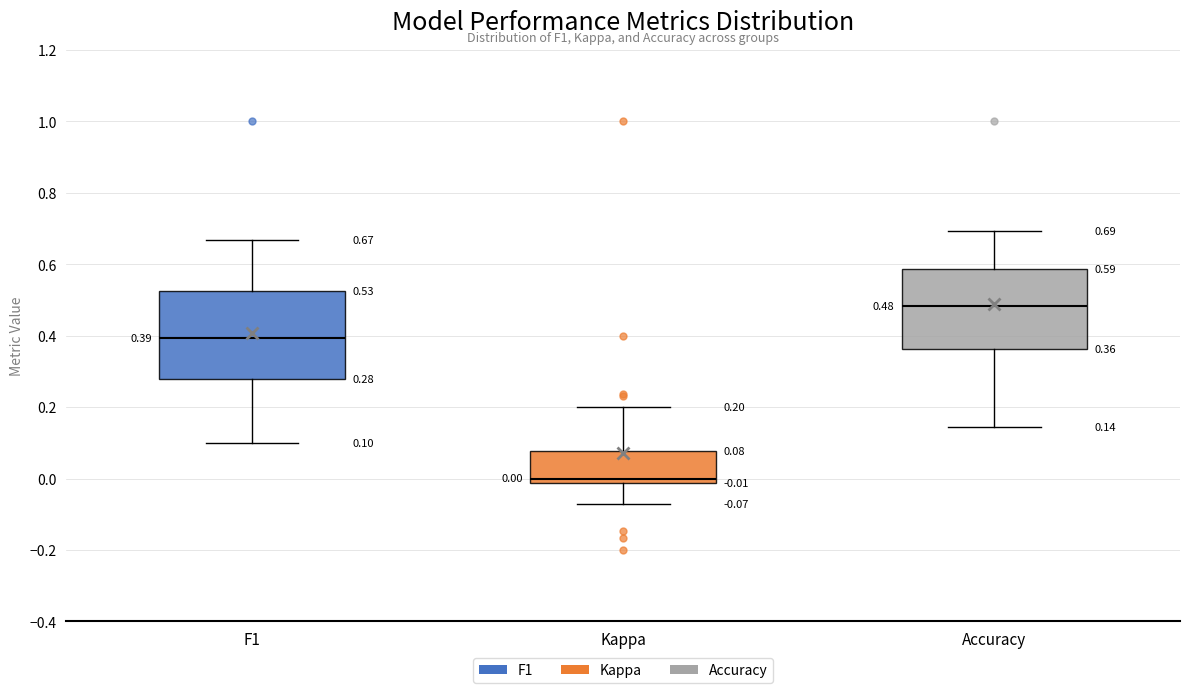

Comparing the boxes themselves (not the whiskers), which one is the tallest?

F1